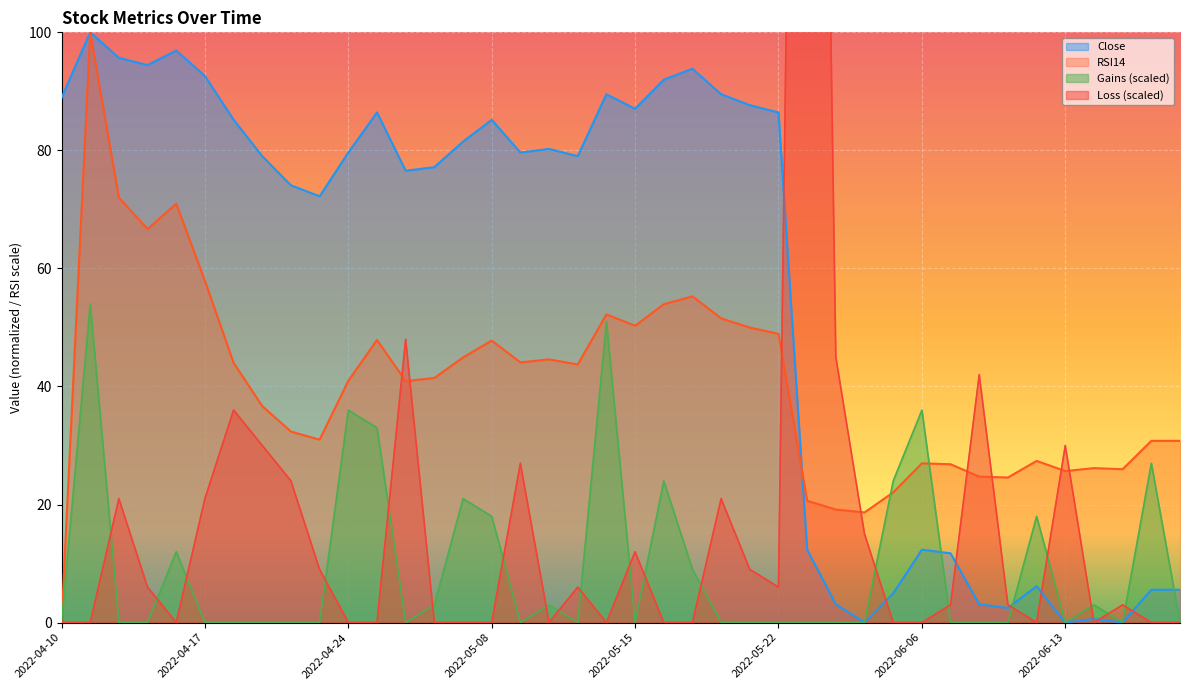

Reading right to left, list all the values displayed in this chart.

Close: 5.6	5.6	0.0	0.6	0.0	6.2	2.5	3.1	11.7	12.3	4.9	0.0	3.1	12.3	86.4	87.7	89.5	93.8	92.0	87.0	89.5	79.0	80.2	79.6	85.2	81.5	77.2	76.5	86.4	79.6	72.2	74.1	79.0	85.2	92.6	96.9	94.4	95.7	100.0	88.9
RSI14: 30.8	30.8	26.0	26.2	25.7	27.4	24.6	24.7	26.8	27.0	22.1	18.7	19.1	20.6	48.9	50.0	51.5	55.3	53.9	50.3	52.2	43.7	44.6	44.1	47.8	44.9	41.4	40.9	47.9	41.0	31.0	32.4	36.7	44.0	57.9	71.0	66.7	72.0	100.0	0.0
Gains: 0.0	27.0	0.0	3.0	0.0	18.0	0.0	0.0	0.0	36.0	24.0	0.0	0.0	0.0	0.0	0.0	0.0	9.0	24.0	0.0	51.0	0.0	3.0	0.0	18.0	21.0	3.0	0.0	33.0	36.0	0.0	0.0	0.0	0.0	0.0	12.0	0.0	0.0	54.0	0.0
Loss: 0.0	0.0	3.0	0.0	30.0	0.0	3.0	42.0	3.0	0.0	0.0	15.0	45.0	360.0	6.0	9.0	21.0	0.0	0.0	12.0	0.0	6.0	0.0	27.0	0.0	0.0	0.0	48.0	0.0	0.0	9.0	24.0	30.0	36.0	21.0	0.0	6.0	21.0	0.0	0.0